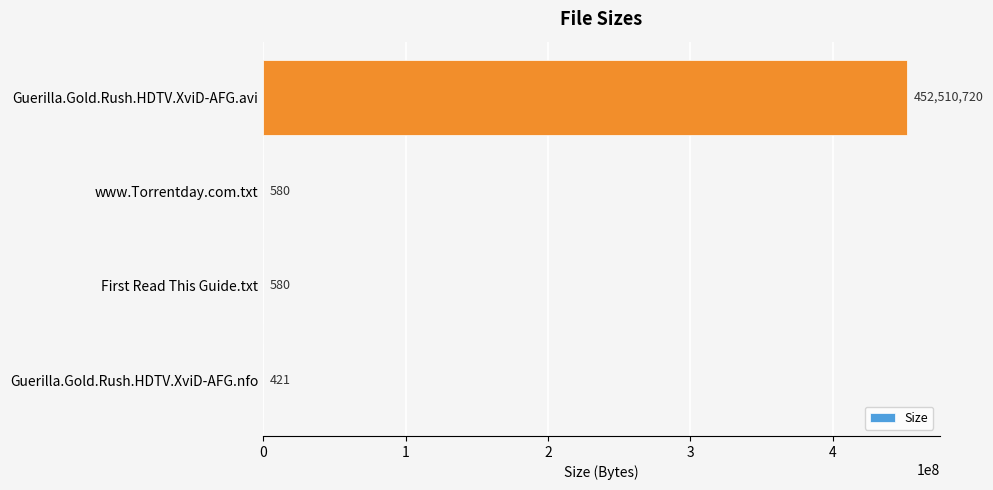

True or false: the data shows 421 at Guerilla.Gold.Rush.HDTV.XviD-AFG.nfo.

True